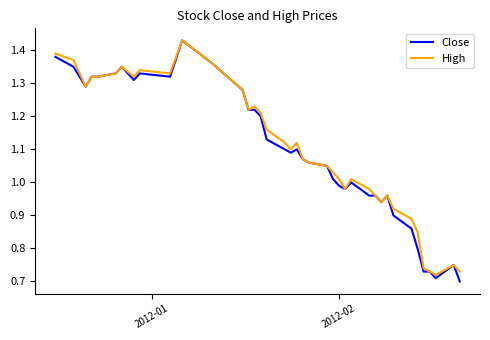

Which series has the largest range (max minus min)?

Close